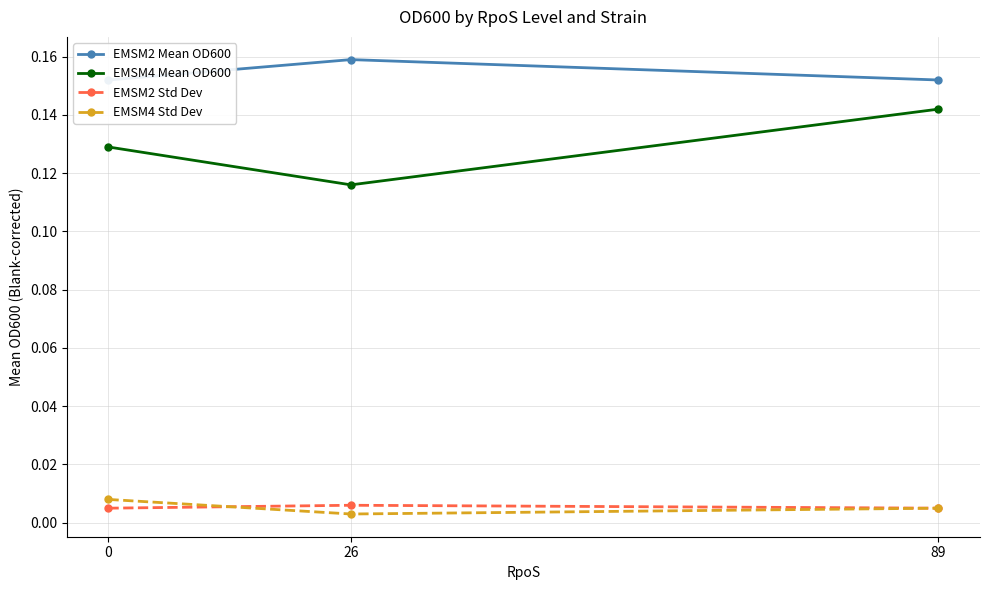

How many distinct data groups are displayed?

4